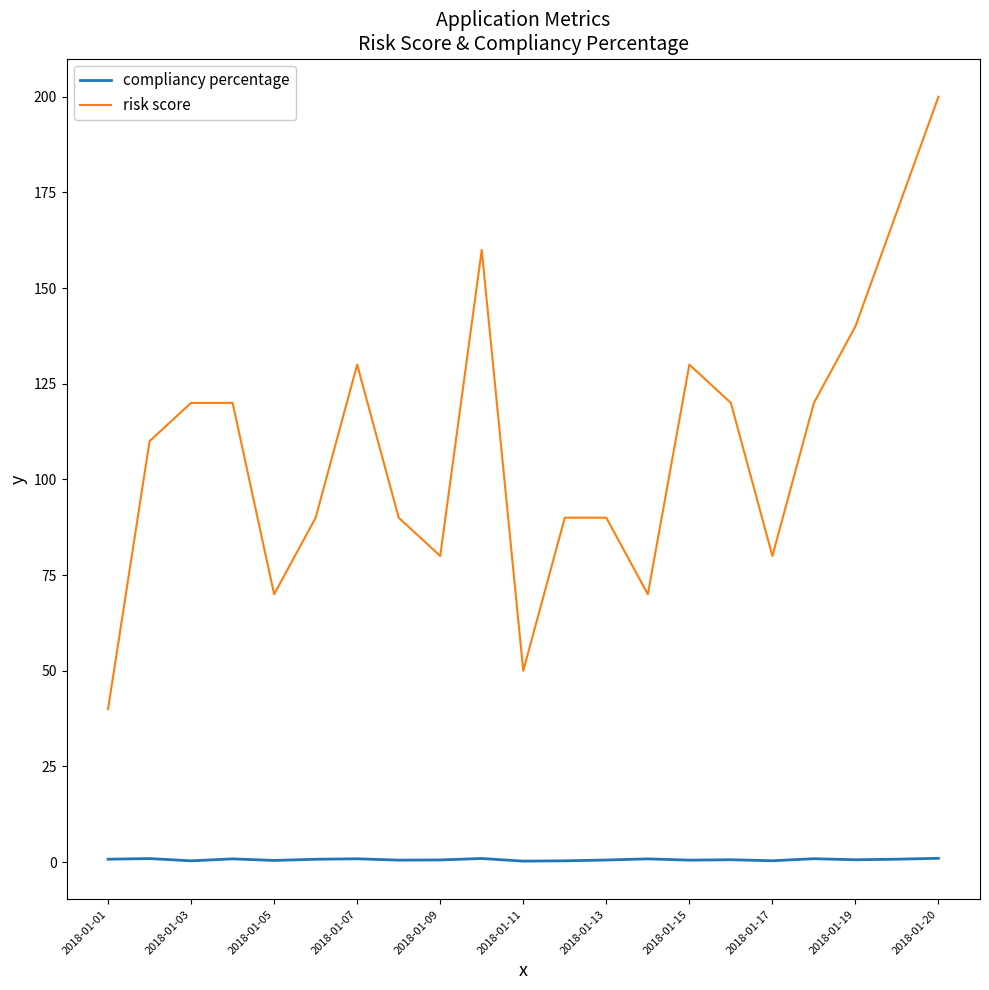

True or false: risk score and compliancy percentage intersect in this chart.

False